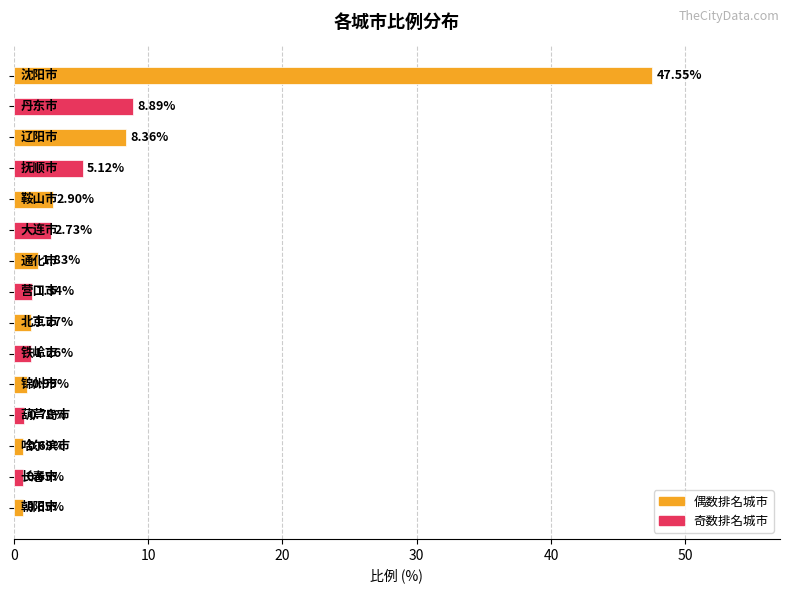

What is the difference between the maximum and second lowest values?

46.9